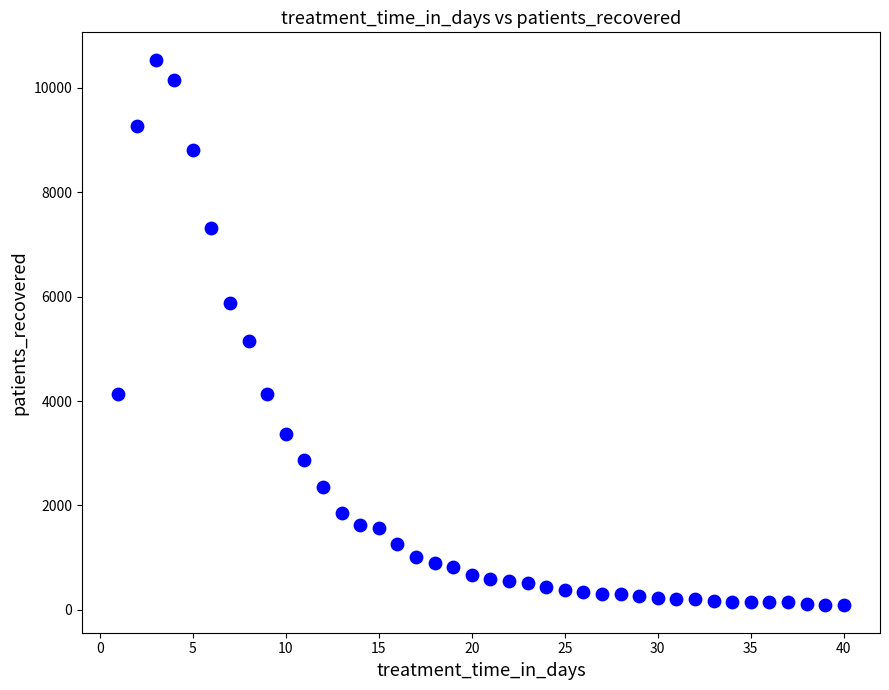

What Y value in the scatter plot is closest to 5311?

5154